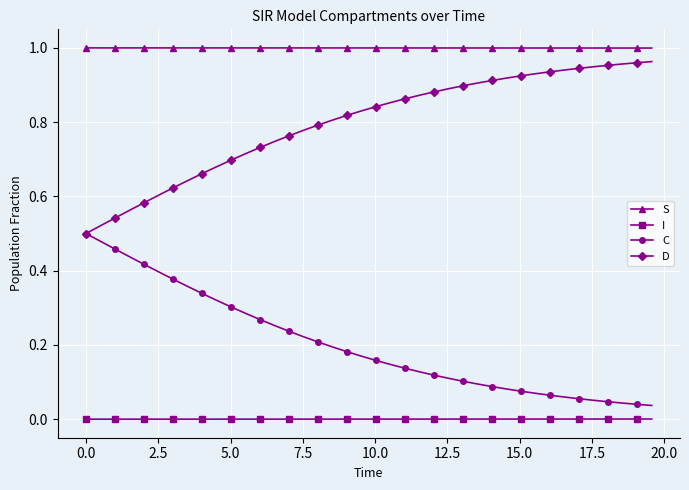

Rank the series by their average value, from highest to lowest.

S, D, C, I